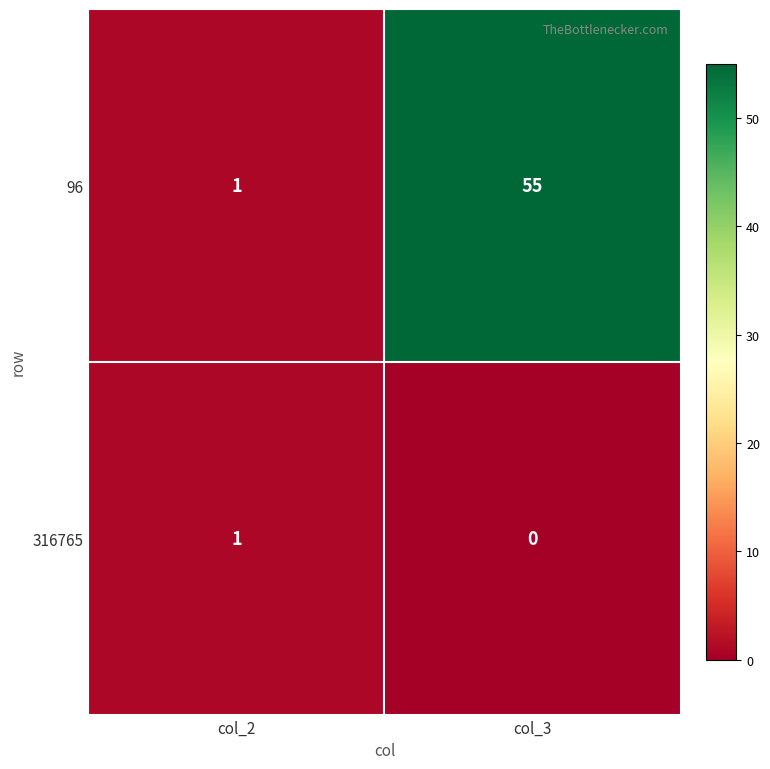

List the labels in order of 316765 value, smallest first.

col_3, col_2